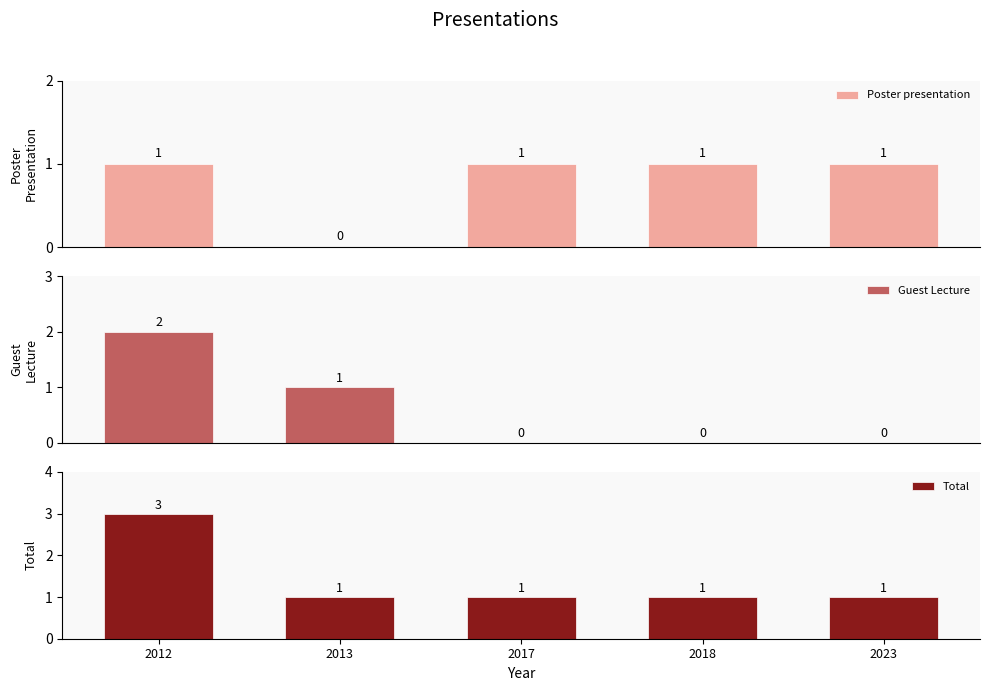

How many categories are shown in the chart?

5